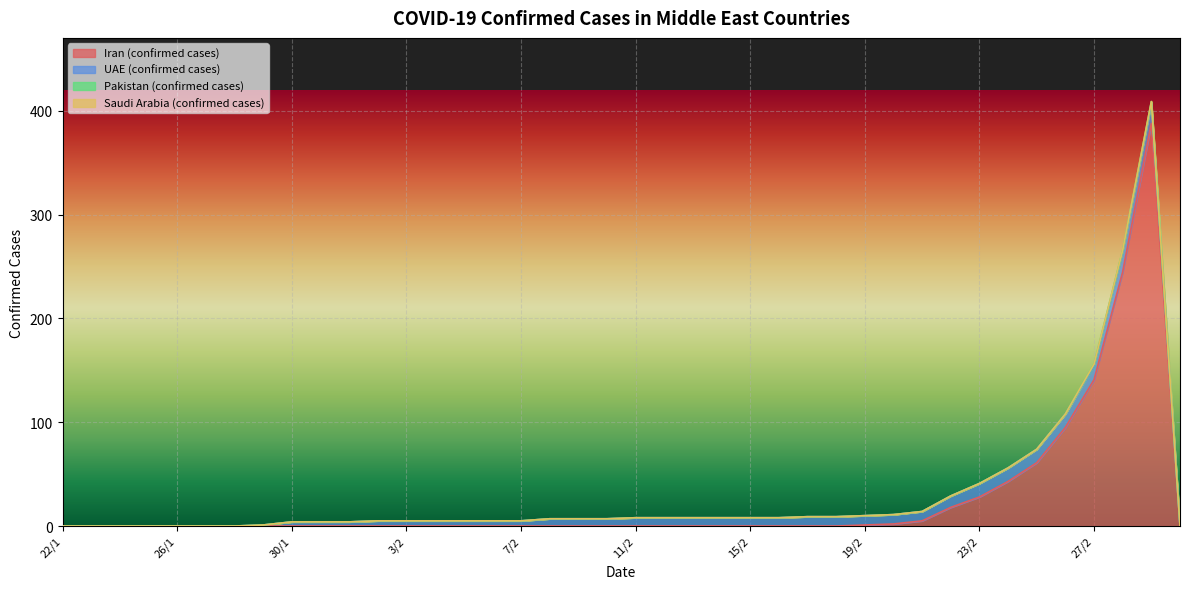

At which label does UAE (confirmed cases) first exceed 7?

11/2